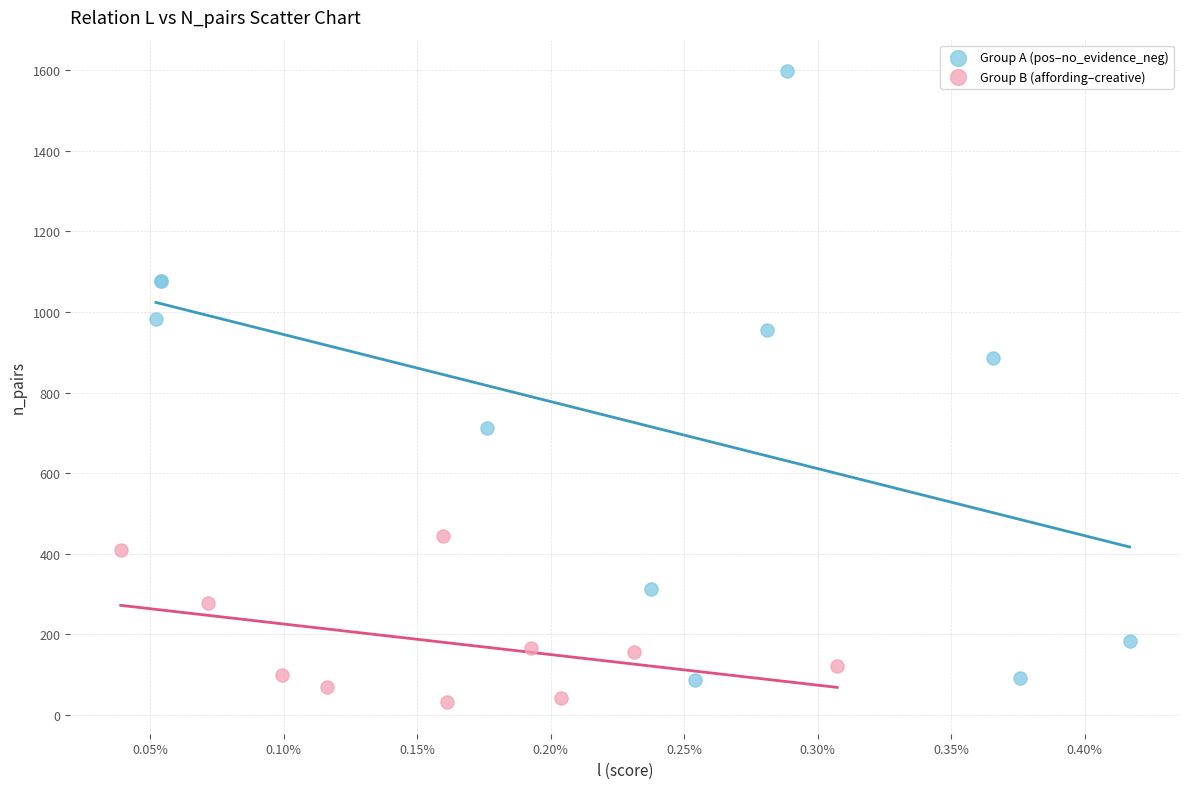

Which series has the largest Y range (max minus min)?

Group A (pos–no_evidence_neg)